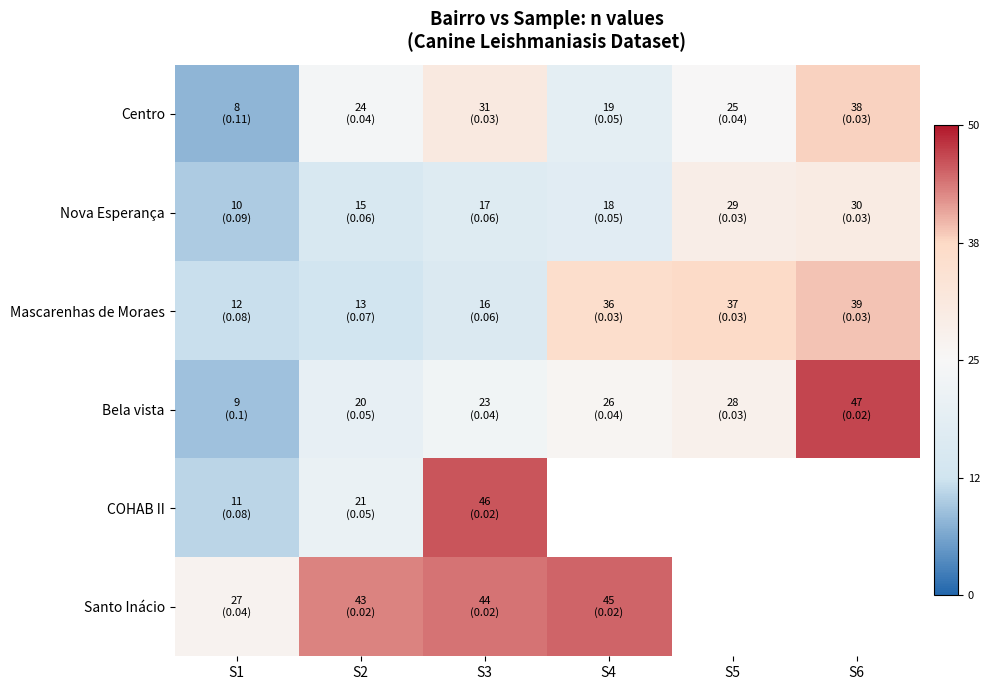

What is the difference between the highest and lowest values at S2?

30.0